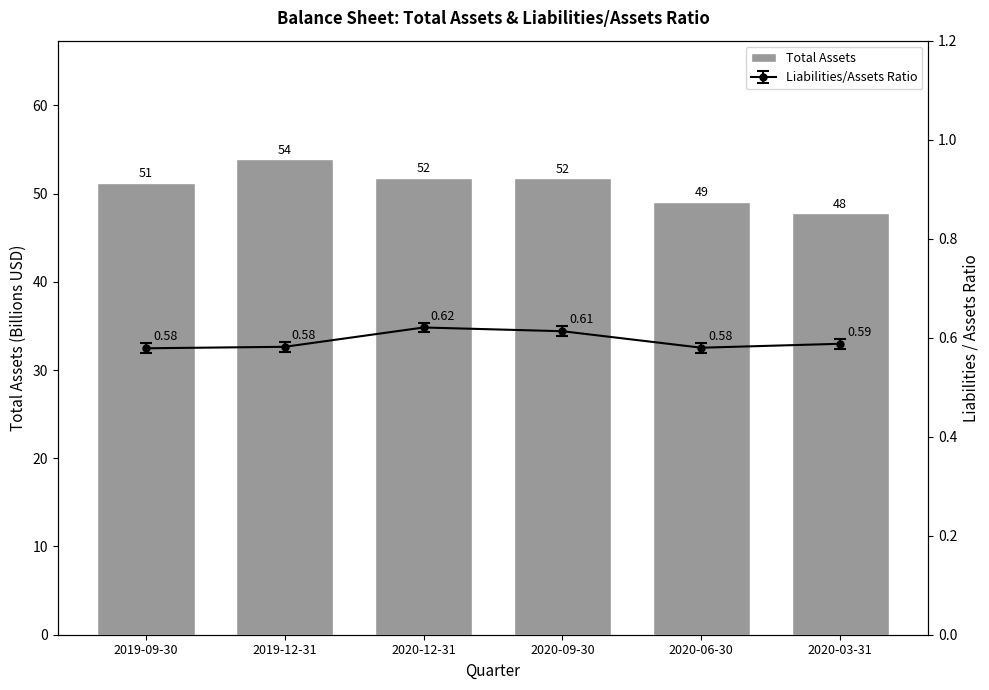

Rank the categories by value from highest to lowest.

2019-12-31, 2020-12-31, 2020-09-30, 2019-09-30, 2020-06-30, 2020-03-31